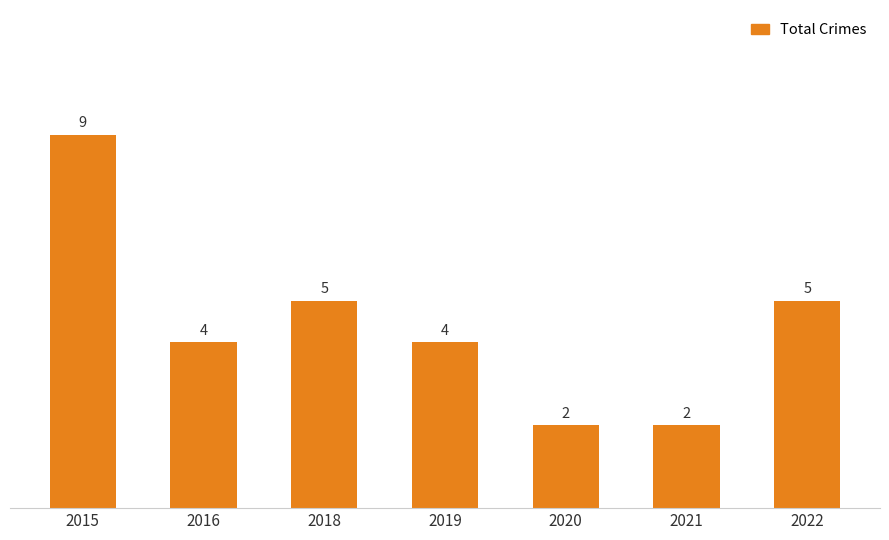

Which label corresponds to the largest value in the chart?

2015